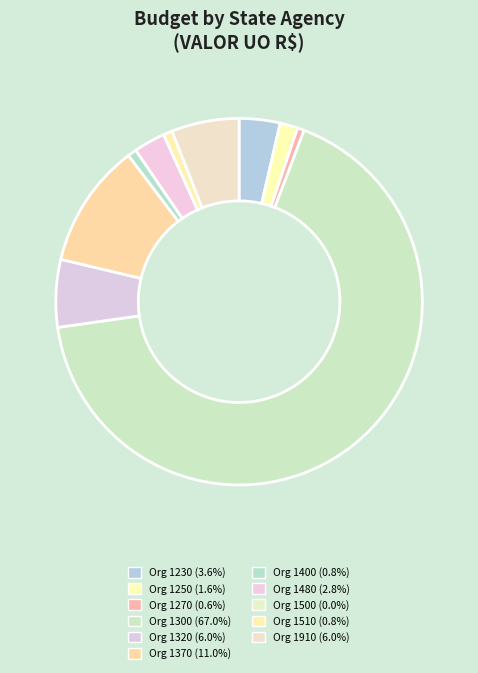

What is the smallest slice in the pie chart?

1500